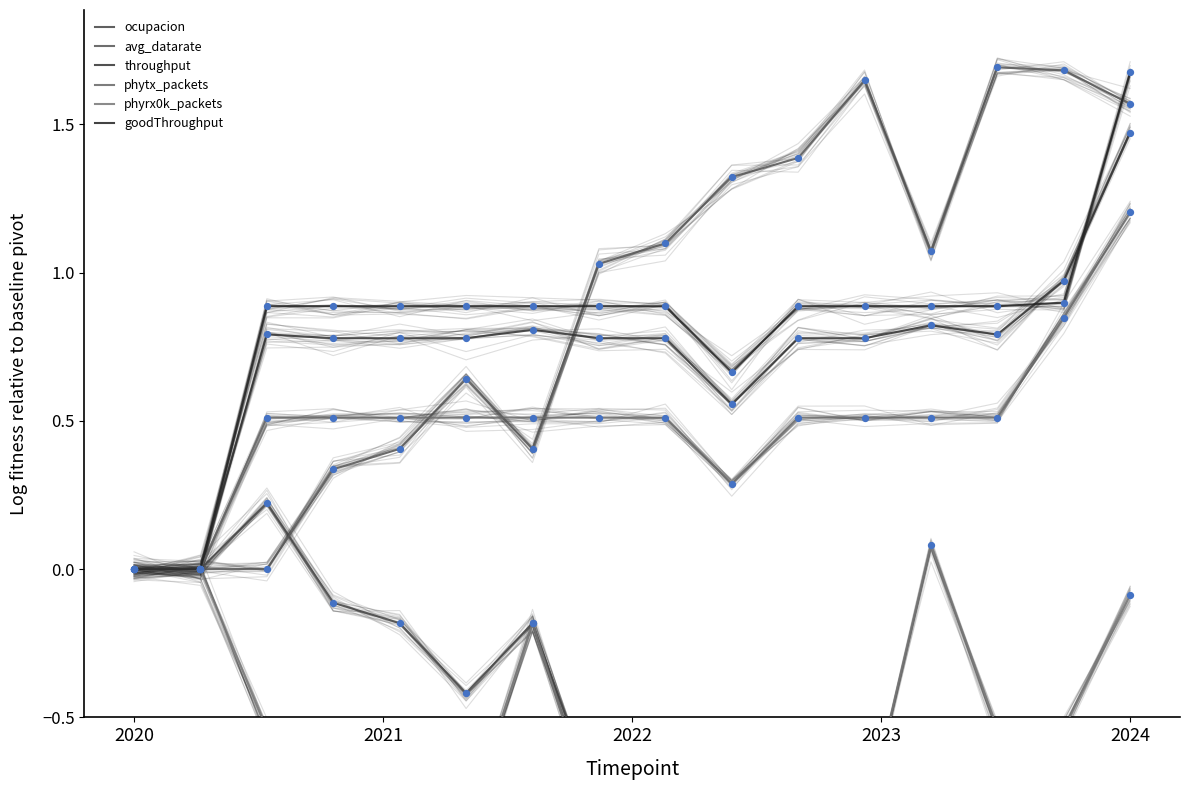

What is the total value across all series at 2023?

1.5